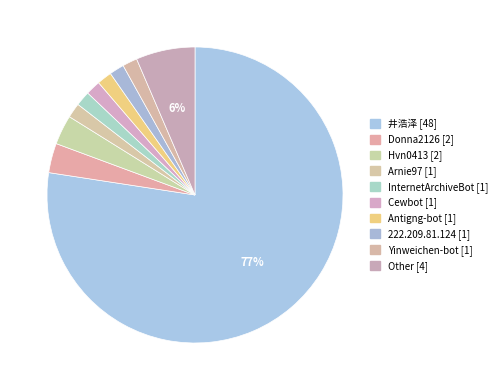

Count the number of slices in the pie.

10